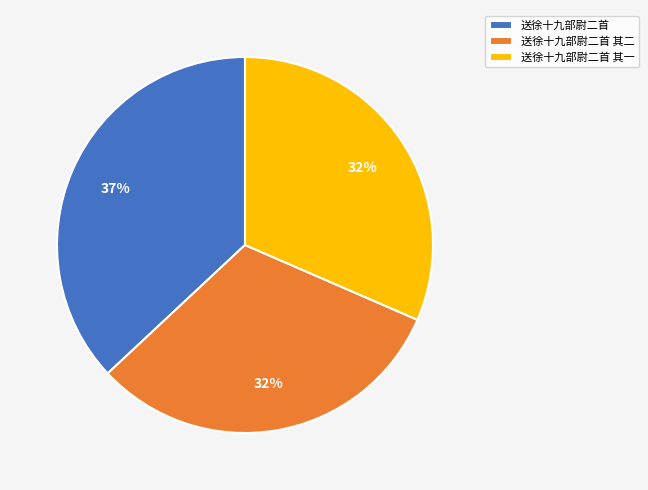

Does 送徐十九部尉二首 represent more than half of the total?

No